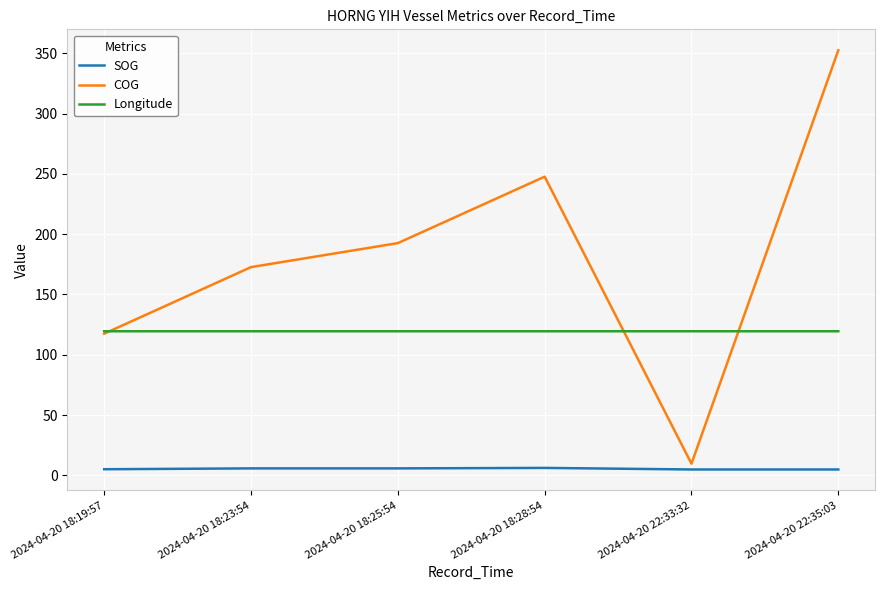

True or false: Longitude and SOG intersect in this chart.

False